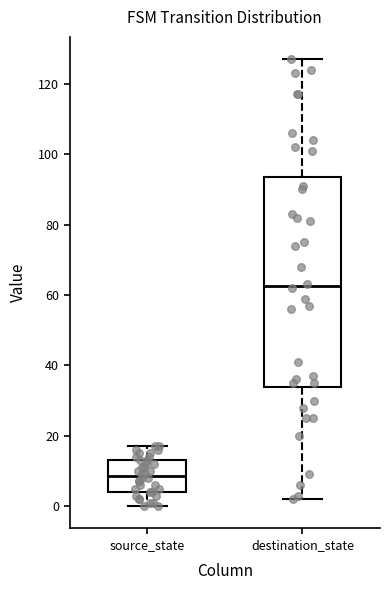

Where is the upper edge of the box for destination_state on the y-axis? The values are not printed on the chart, so give them approximately, as read against the axis.

94